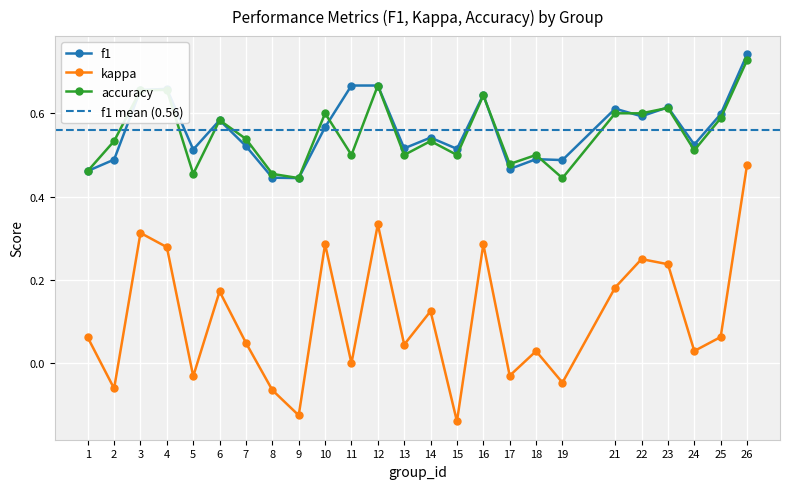

What is the minimum value for f1?

0.4